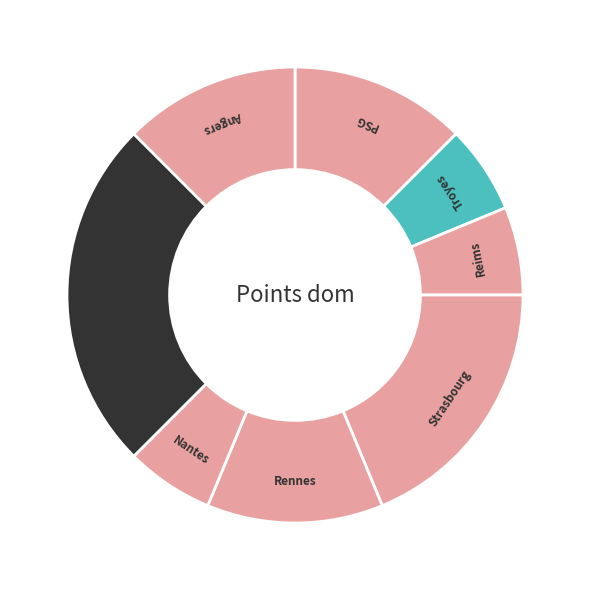

Combined, do Reims and Strasbourg account for over 50%?

No